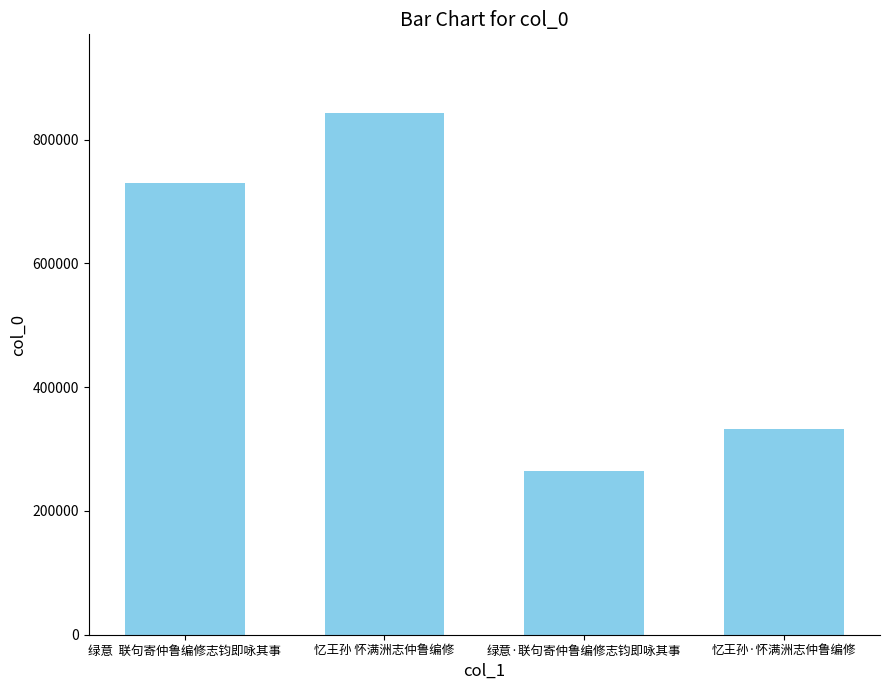

Reading left to right, extract all data points from this chart.

729819	843504	264039	333111